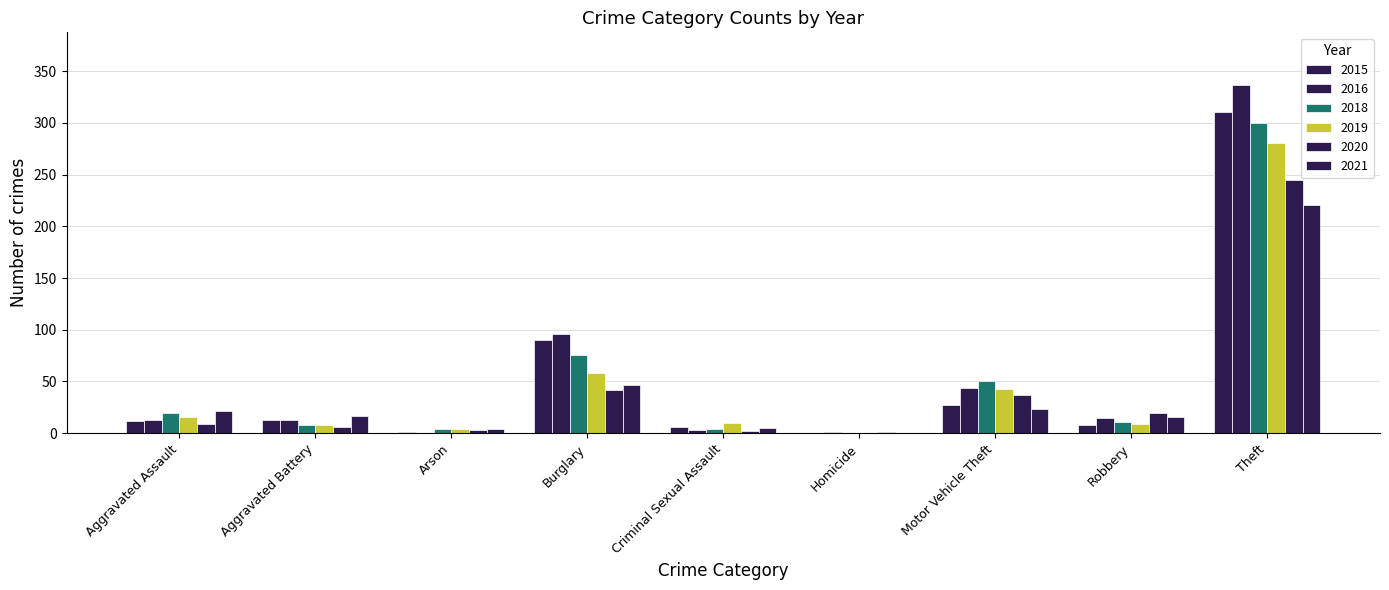

Reading left to right, extract all data points from this chart.

2020: 9	6	3	42	2	1	37	19	245	364
2016: 13	13	0	96	3	1	44	15	337	522
2015: 12	13	1	90	6	0	27	8	311	468
2019: 16	8	4	58	10	0	43	9	281	429
2021: 21	17	4	47	5	0	23	16	221	354
2018: 19	8	4	76	4	0	50	11	300	472